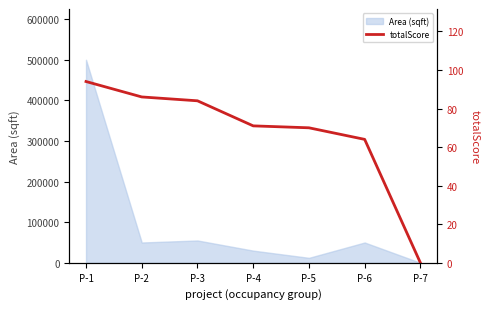

List the labels in order of value, largest first.

P-1, P-2, P-3, P-4, P-5, P-6, P-7